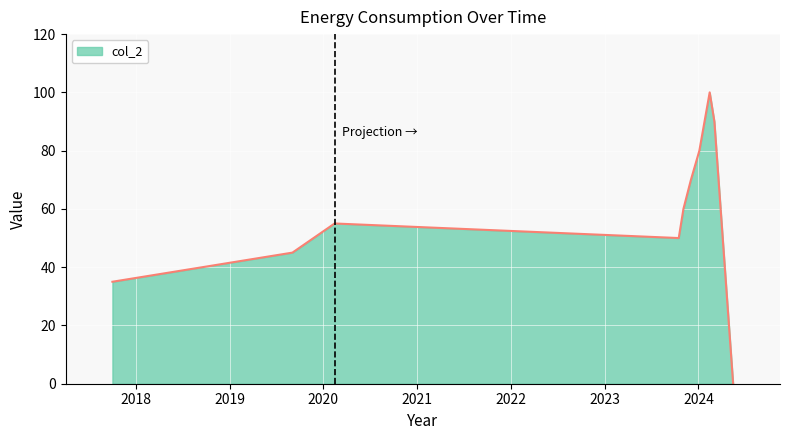

What is the greatest value displayed?

100